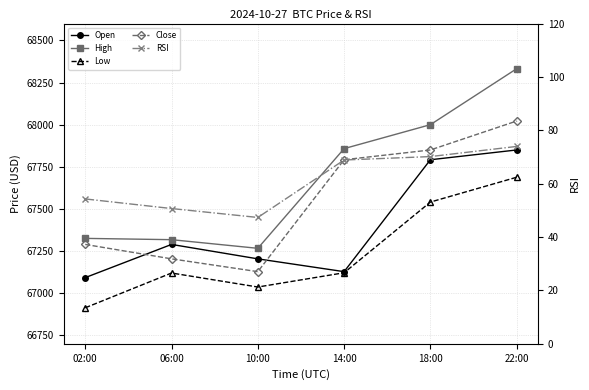

What is the sum of the High values at 02:00 and 10:00?

134592.0